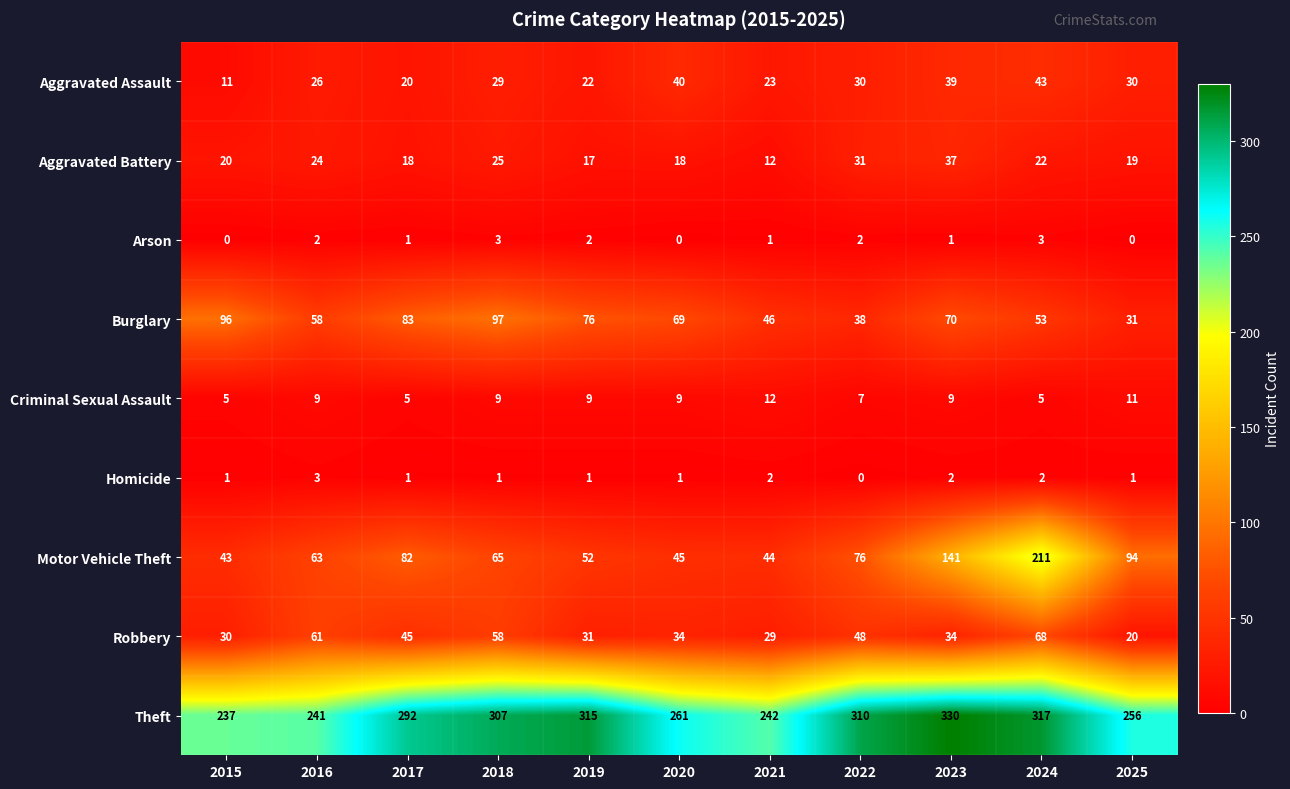

Read the Theft value at 2017.

292